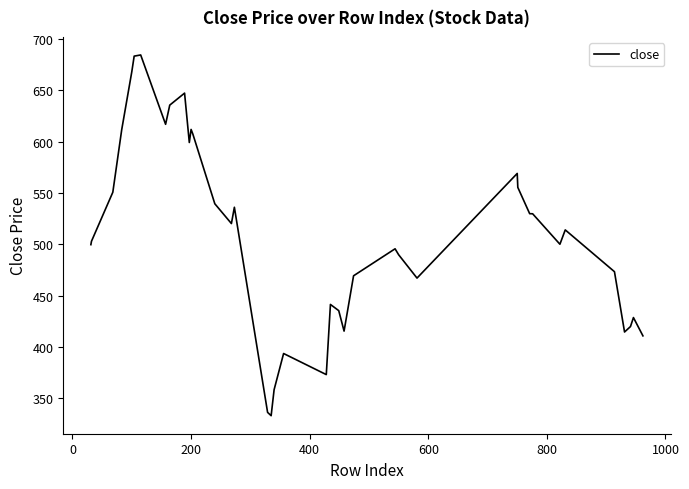

What is the difference between the maximum and minimum values?

351.5